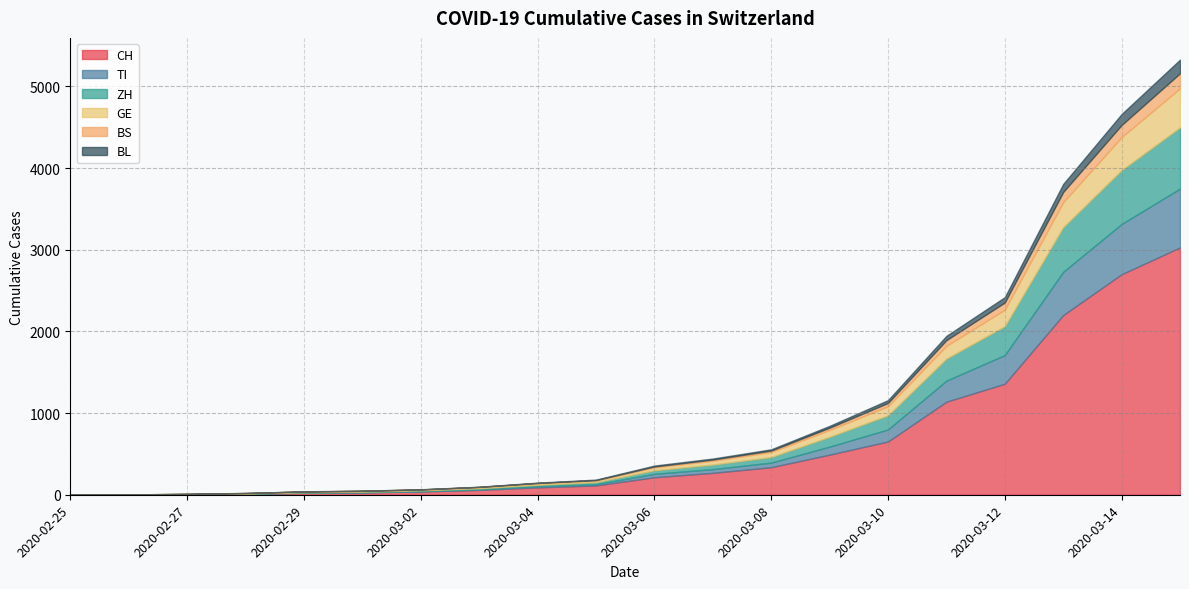

Between 2020-03-02 and 2020-03-05, which series saw the biggest shift?

CH